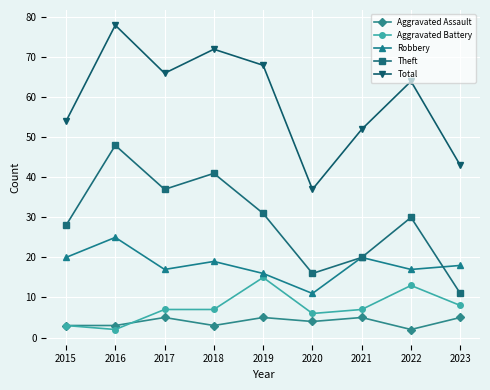

How many data points does each series have?

9